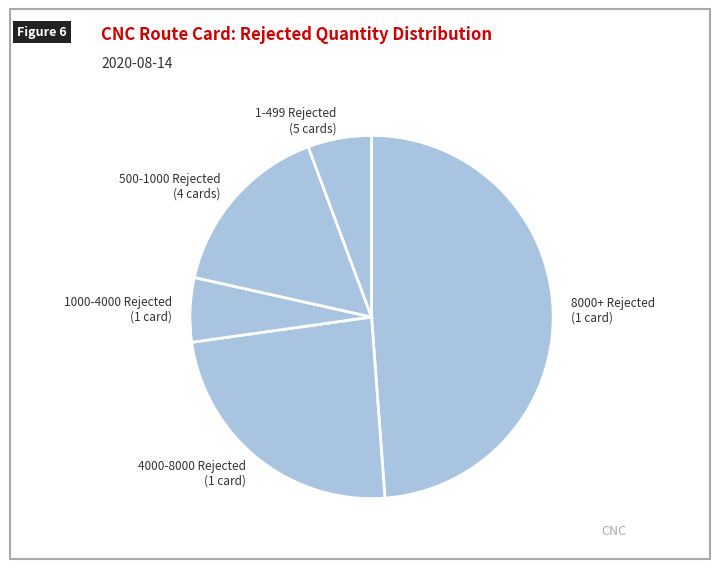

What is the ratio of the value at 8000+ Rejected (1 card) to the value at 500-1000 Rejected (4 cards)?

3.1